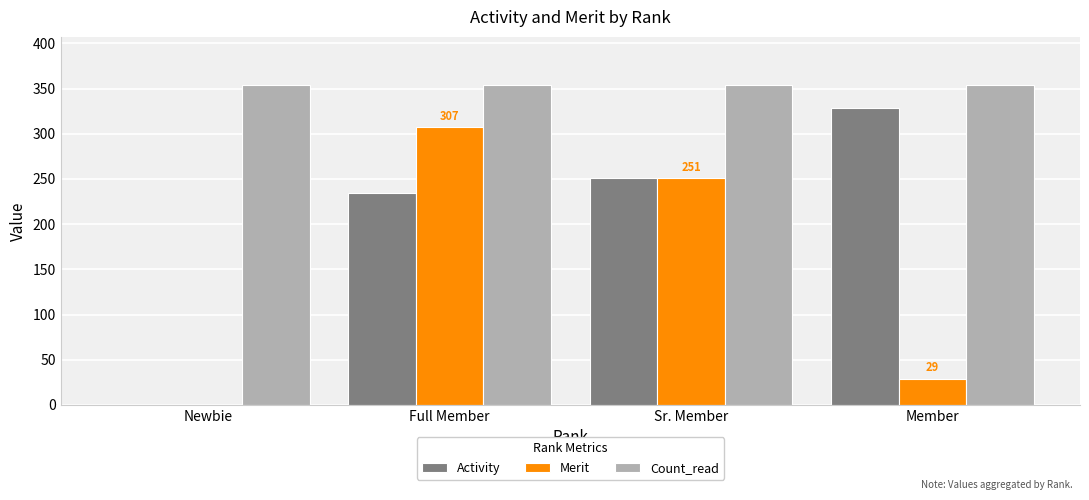

The value of Activity at Full Member is 396. True or false?

False